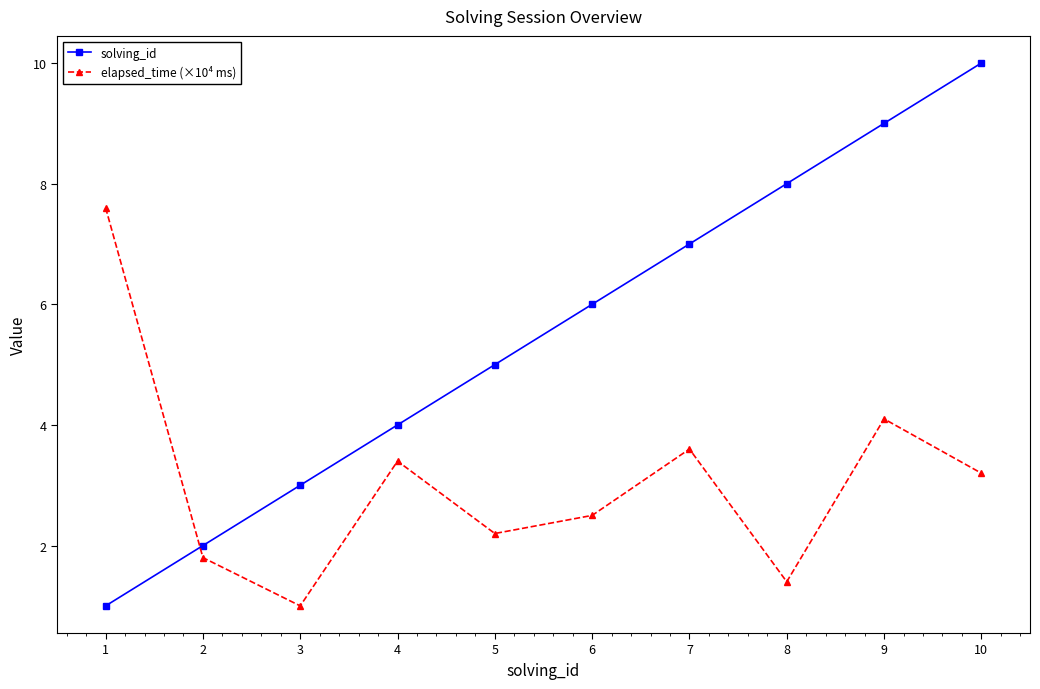

Which series has the largest range (max minus min)?

solving_id